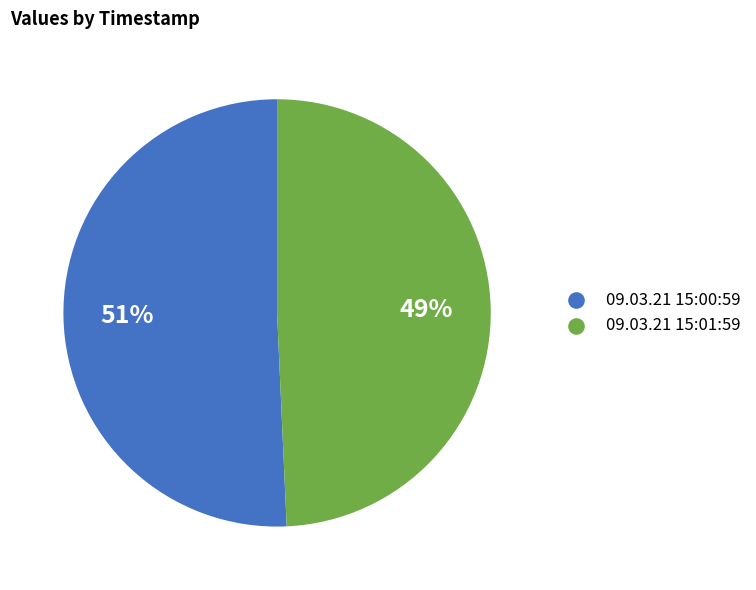

To the nearest percent, what is the combined percentage of 09.03.21 15:01:59 and 09.03.21 15:00:59?

100%